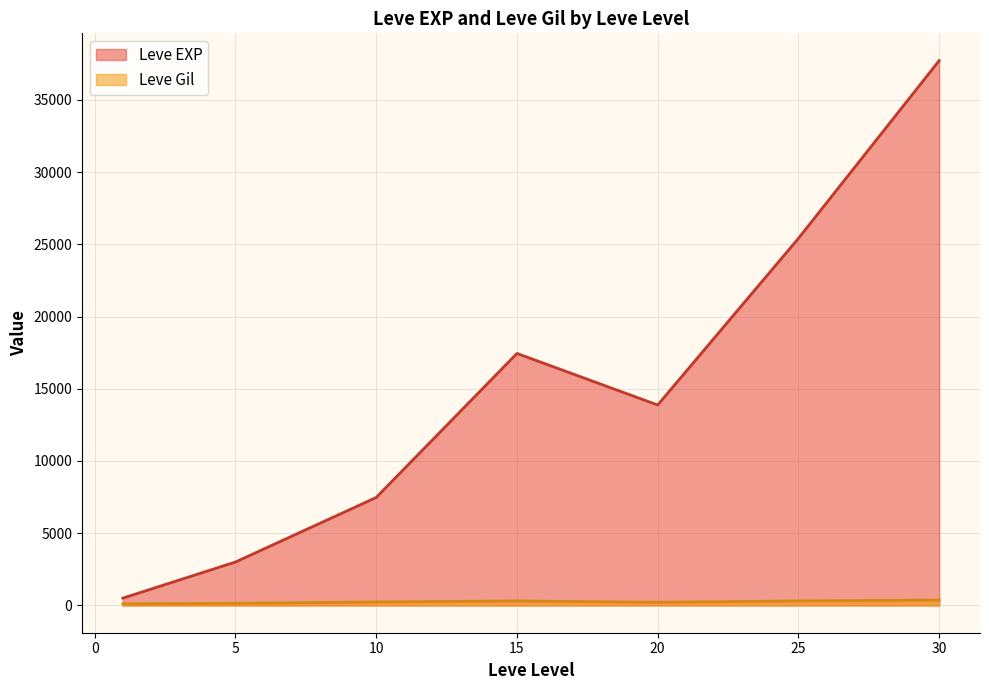

What is the greatest value displayed?

37715.0